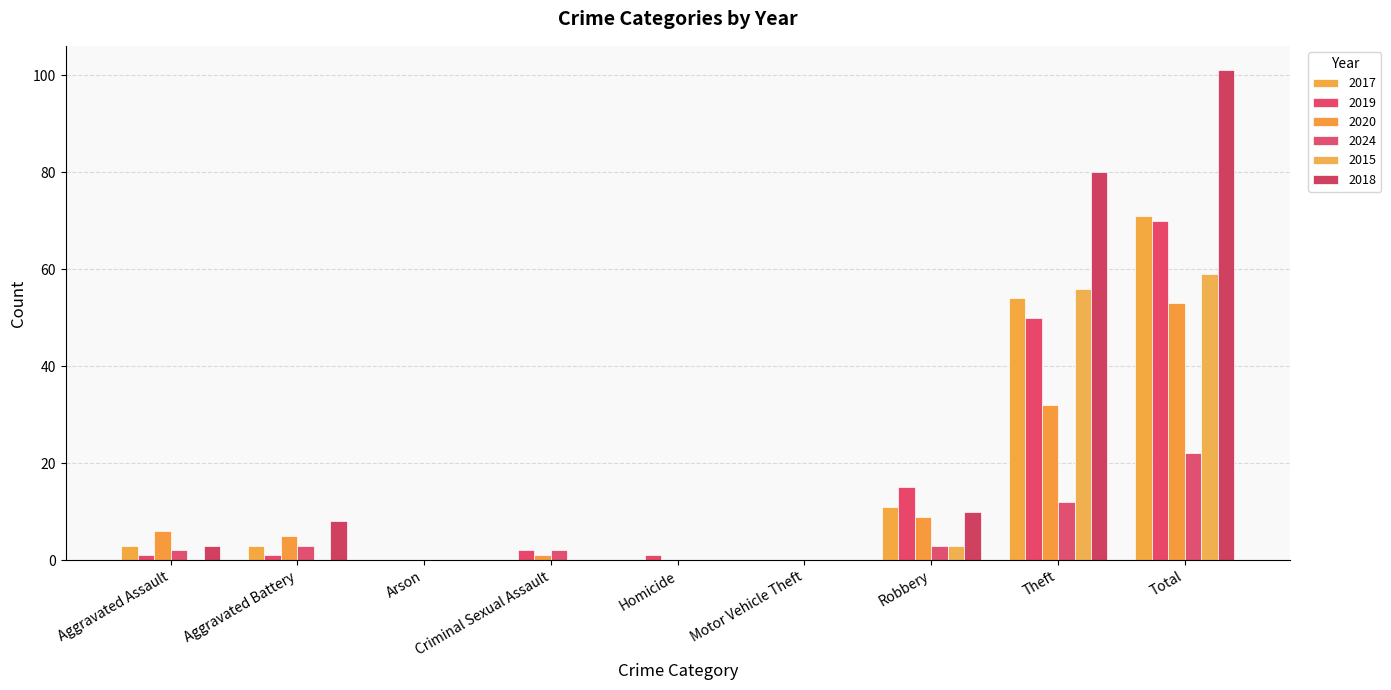

What position from the left is Motor Vehicle Theft?

6